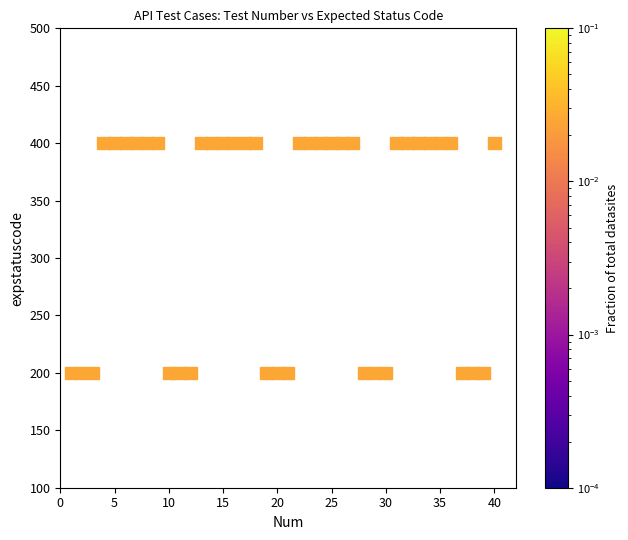

What is the range of X values (max minus min)?

39